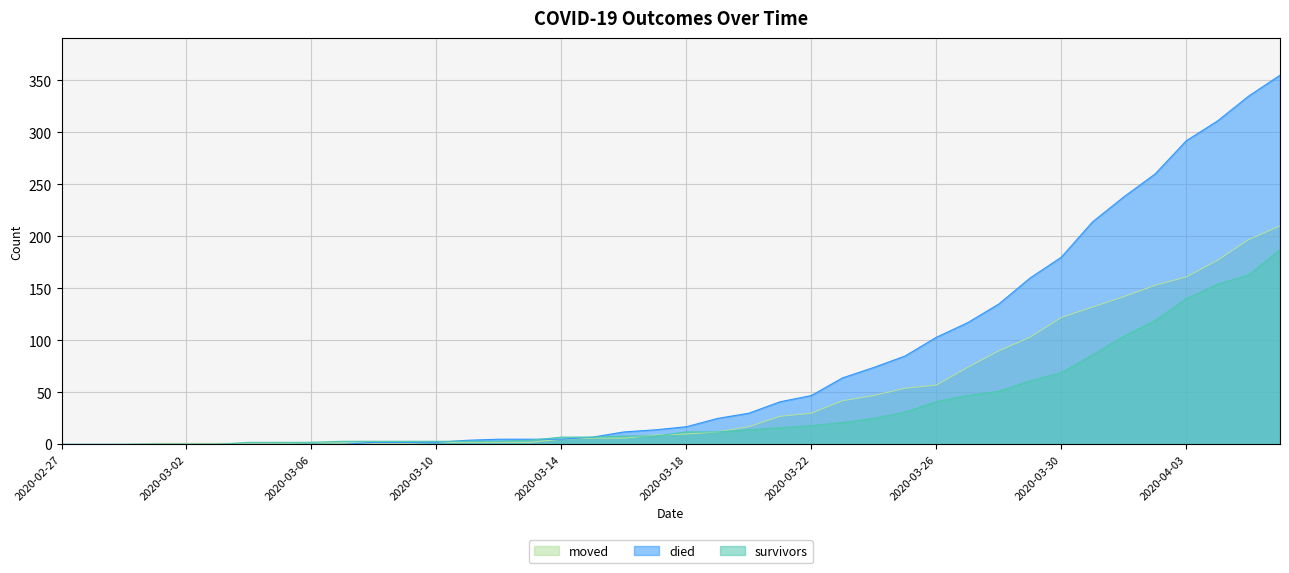

What is the value of the survivors point at the 26th from the left?

21